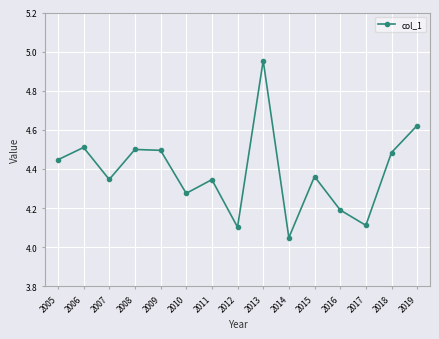

What is the change in value from 2012 to 2016?

+0.1